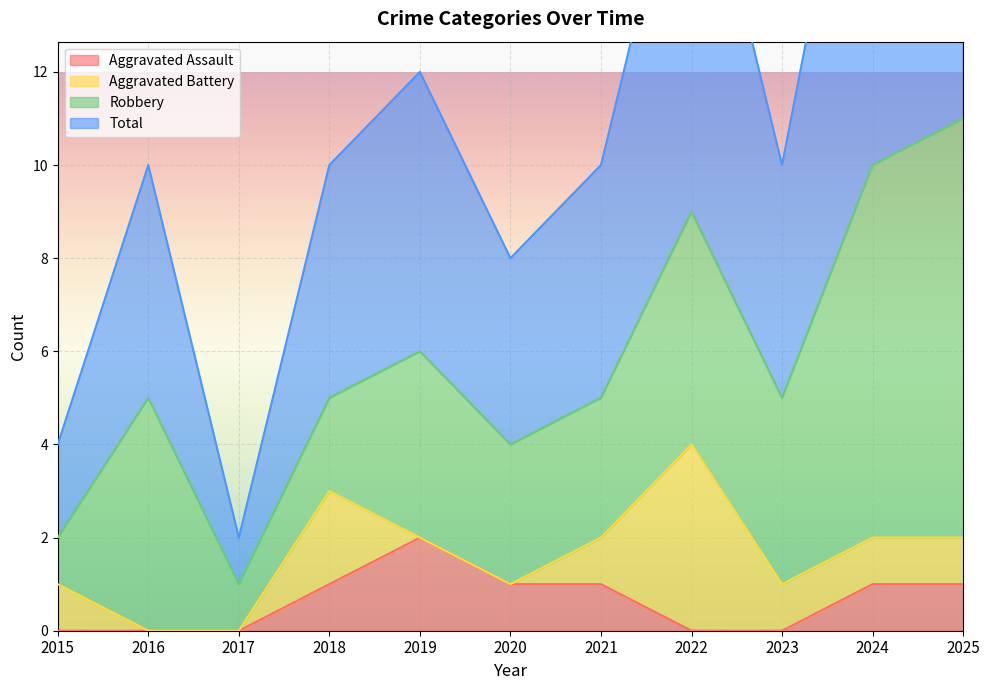

True or false: Aggravated Assault has a value of 1 at 2024.

True